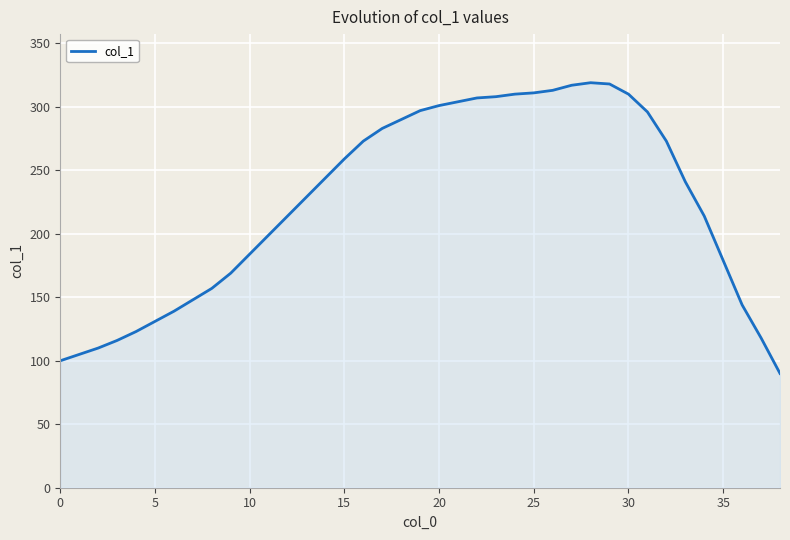

What is the minimum value shown in the chart?

90